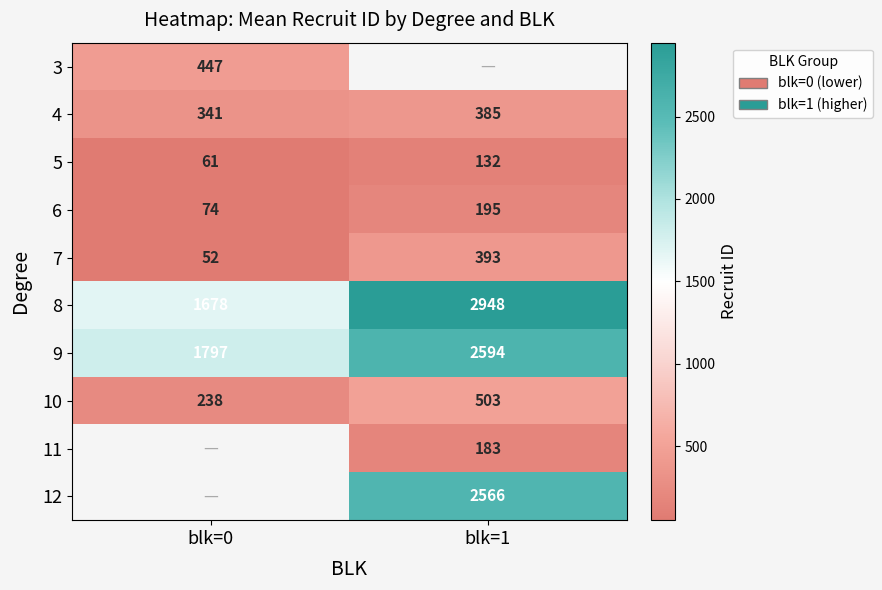

Is it true that 7 equals 393 at blk=1?

True